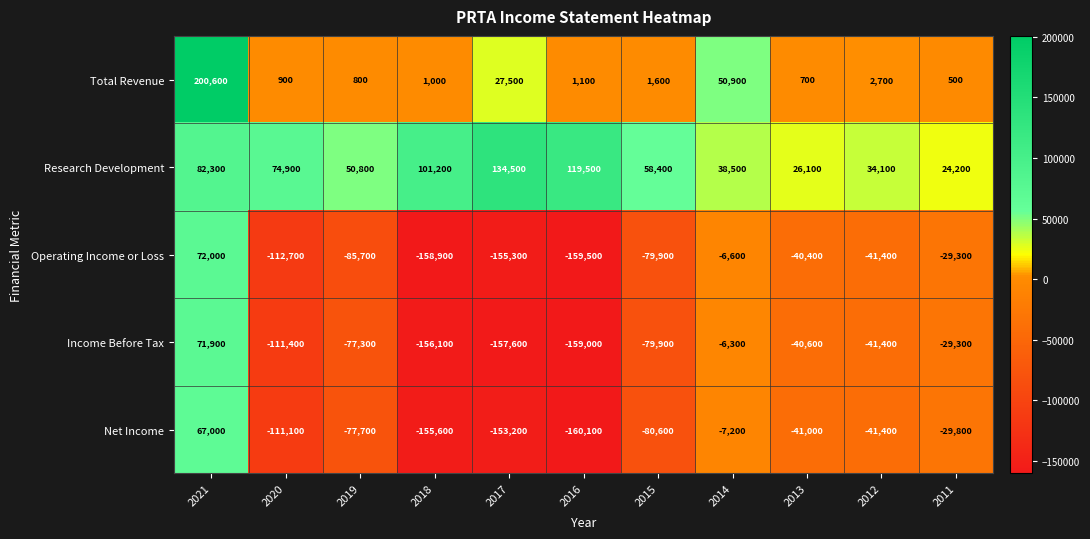

What is the difference between the Income Before Tax values at 2015 and 2014?

73600